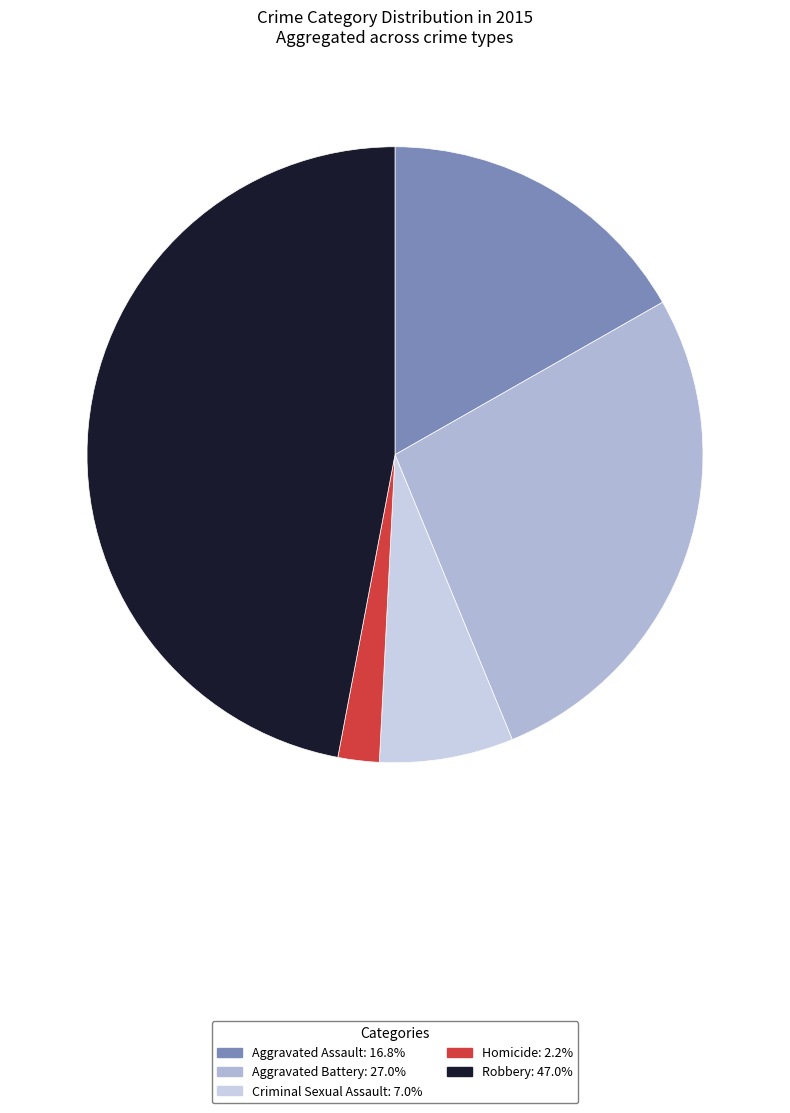

Which category has the smallest portion of the pie?

Homicide